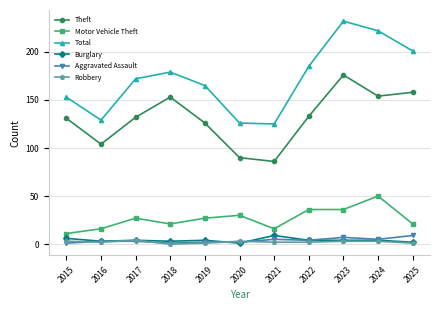

True or false: Total and Motor Vehicle Theft cross at least once.

False